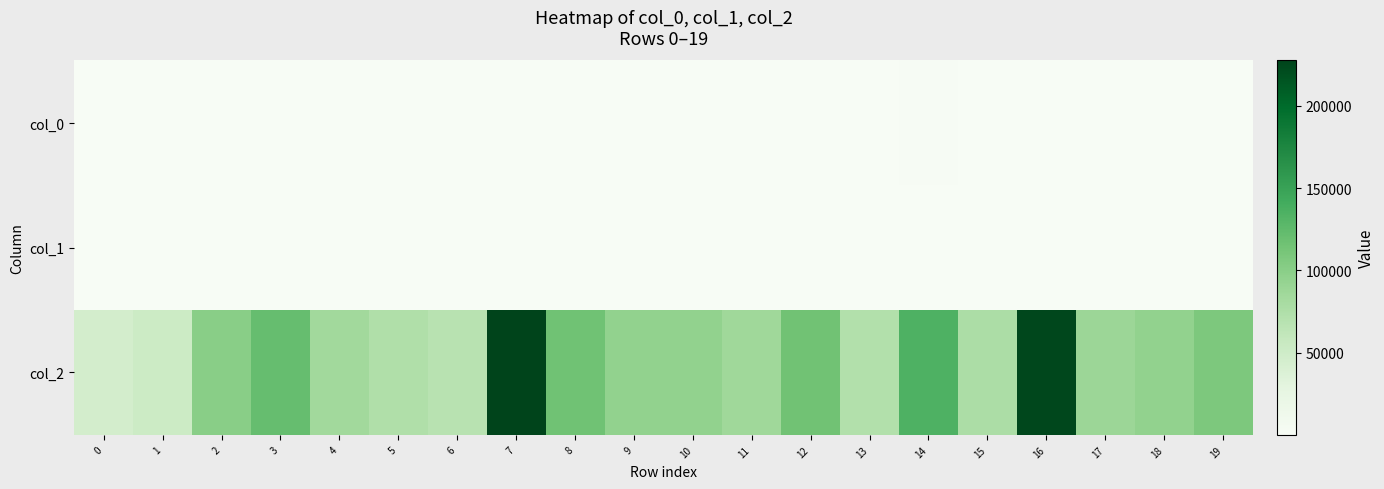

What is the total value across all series at 12?

115453